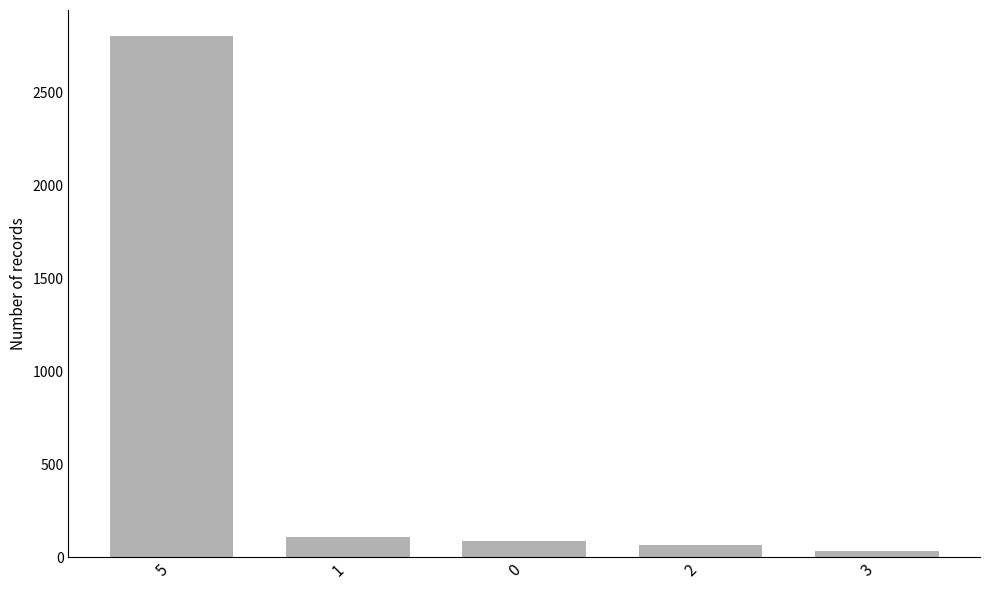

How many data points does each series have?

5